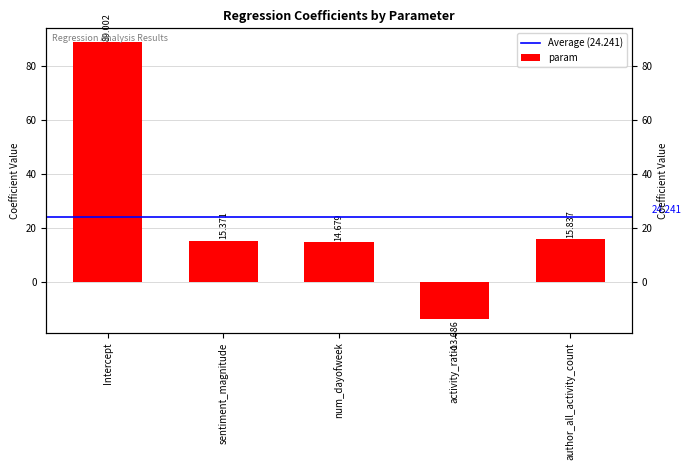

Between num_dayofweek and sentiment_magnitude, which is larger?

sentiment_magnitude